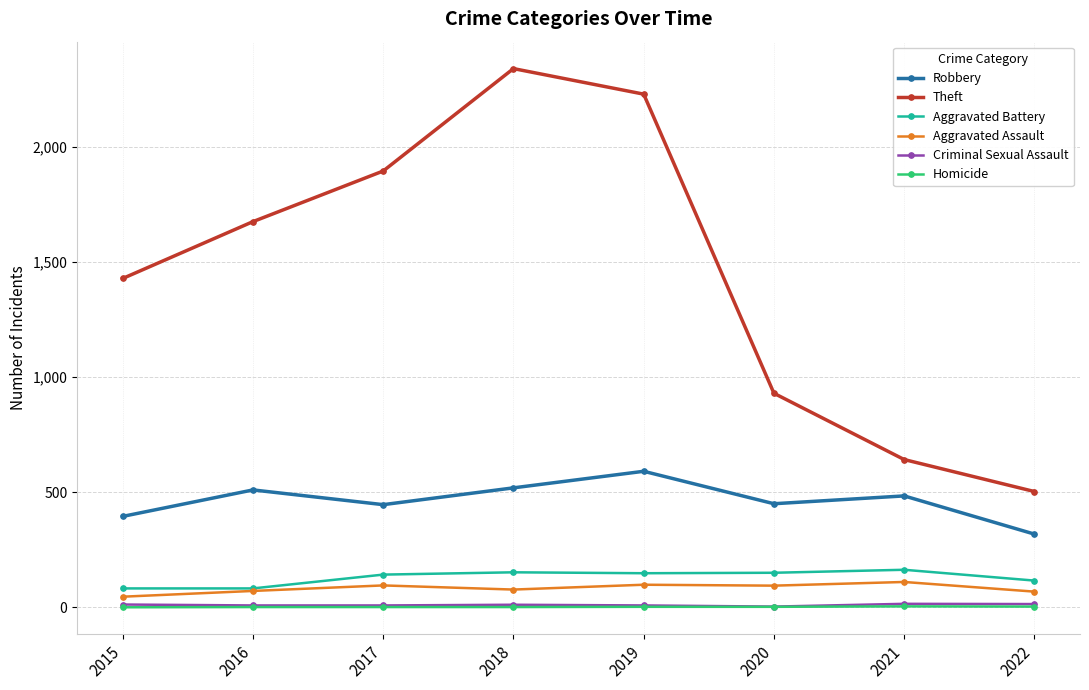

True or false: Theft has more than 0 points higher than both neighbors.

True